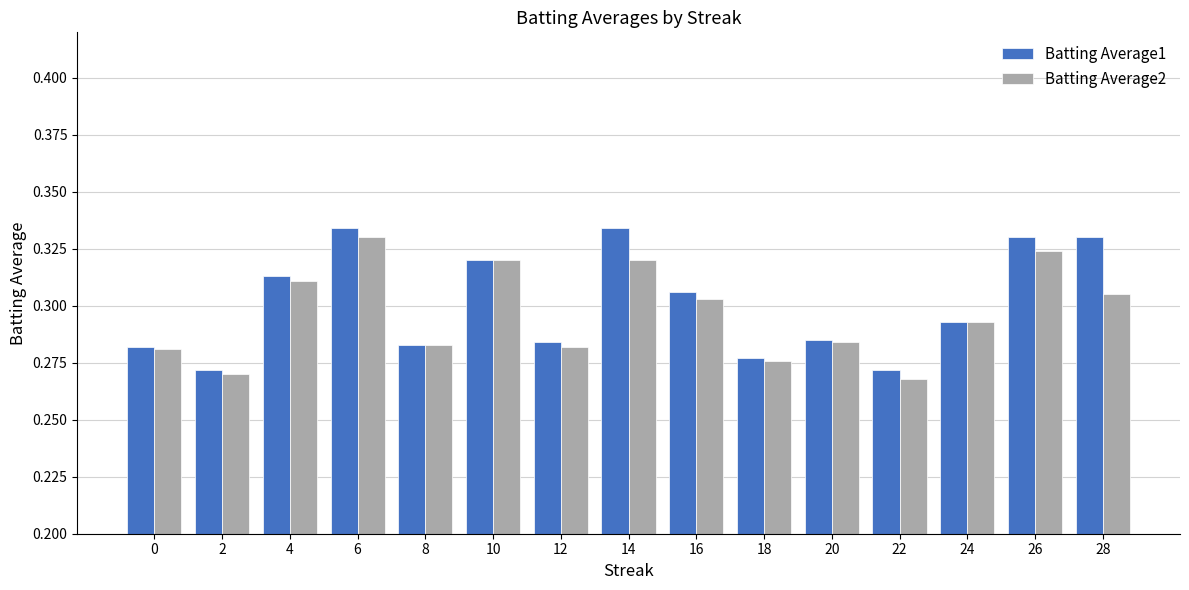

What is the sum of the Batting Average1 values at 18 and 4?

0.6